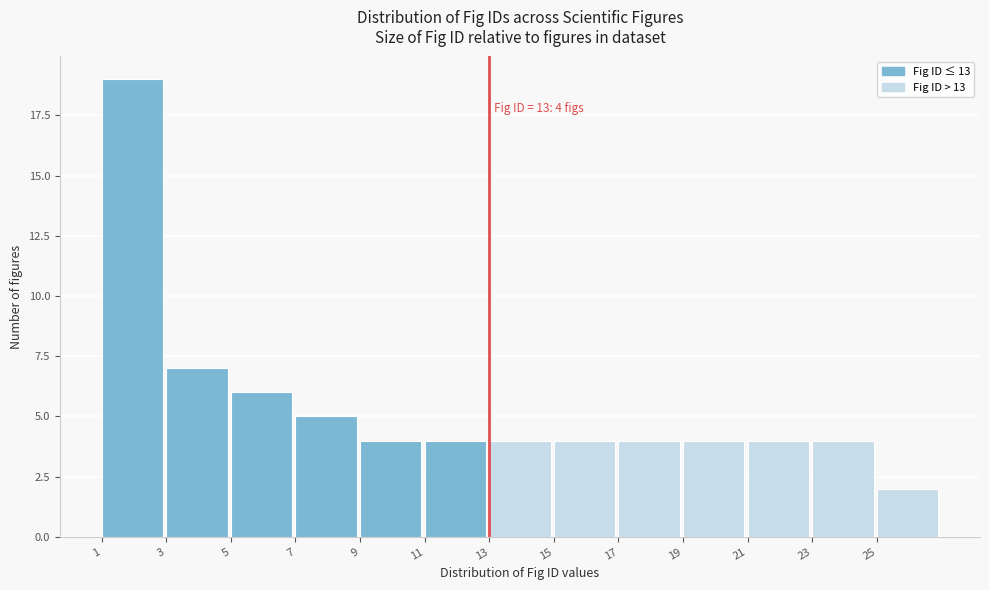

Over which range of the x-axis is the bar tallest?

1 to 3